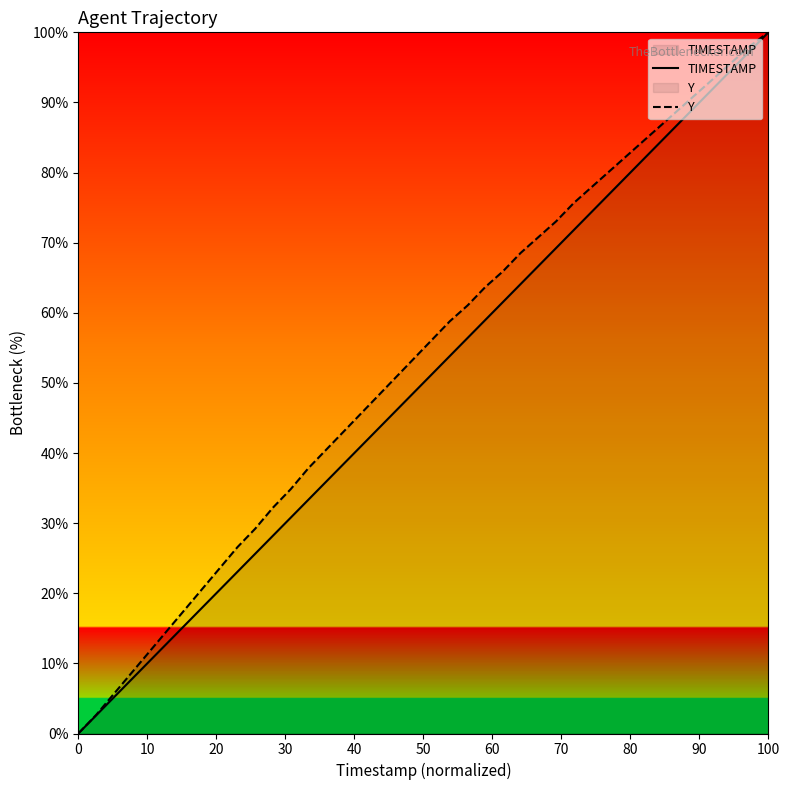

How many categories are shown in the chart?

40